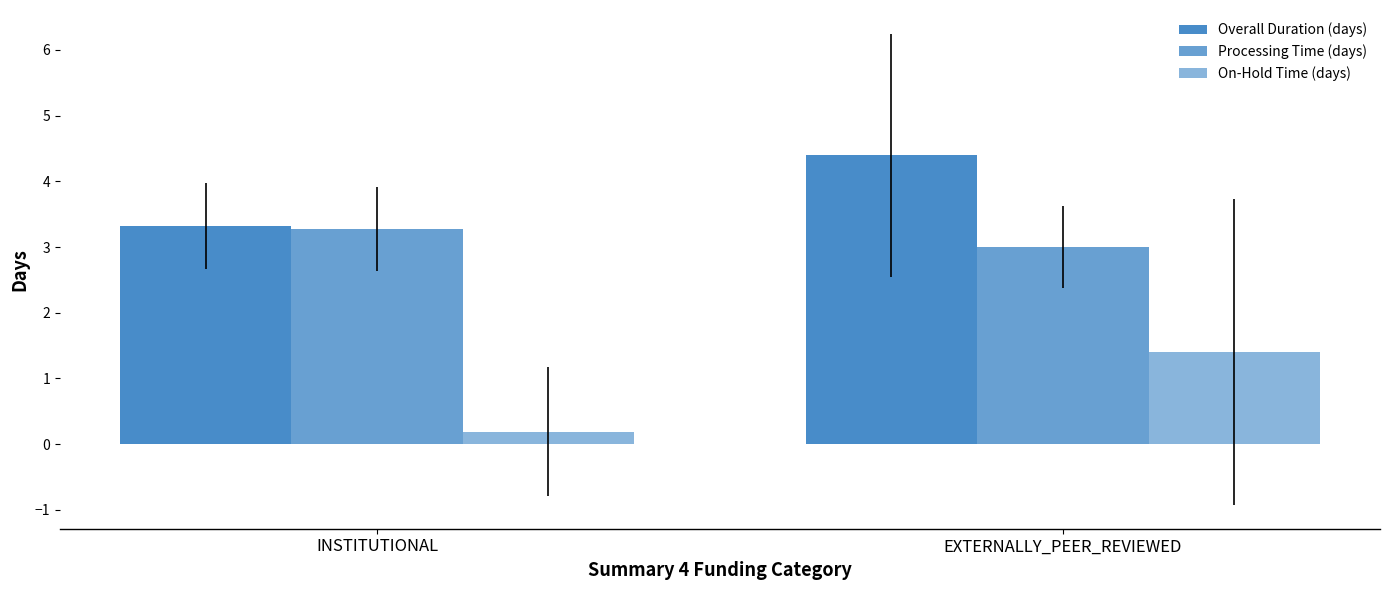

Which series has the largest total across all categories?

Overall Duration (days)